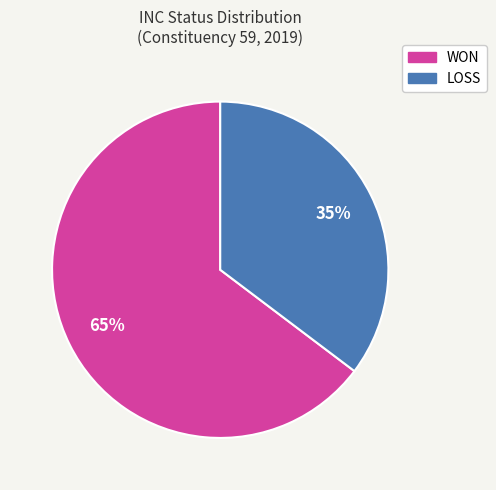

Rank the categories by value from highest to lowest.

WON, LOSS